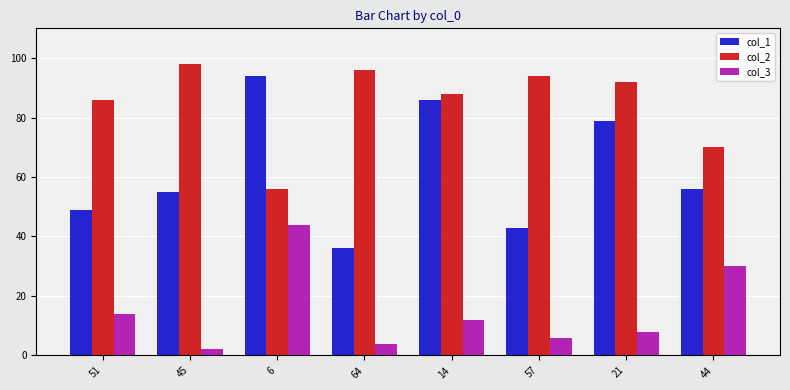

Which category has the highest value in the col_3 series?

6